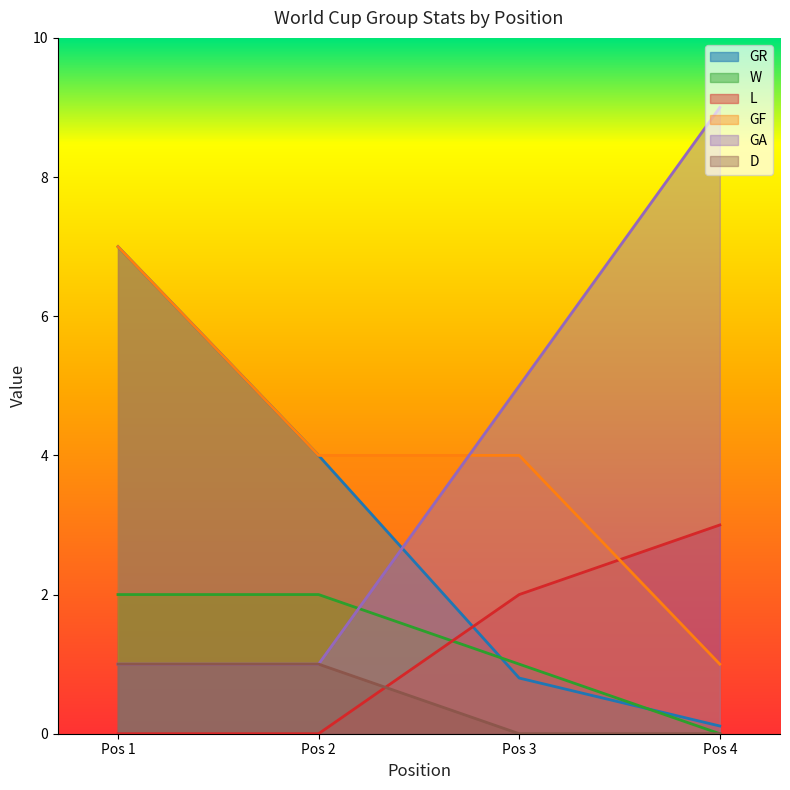

Count the number of categories in the chart.

4